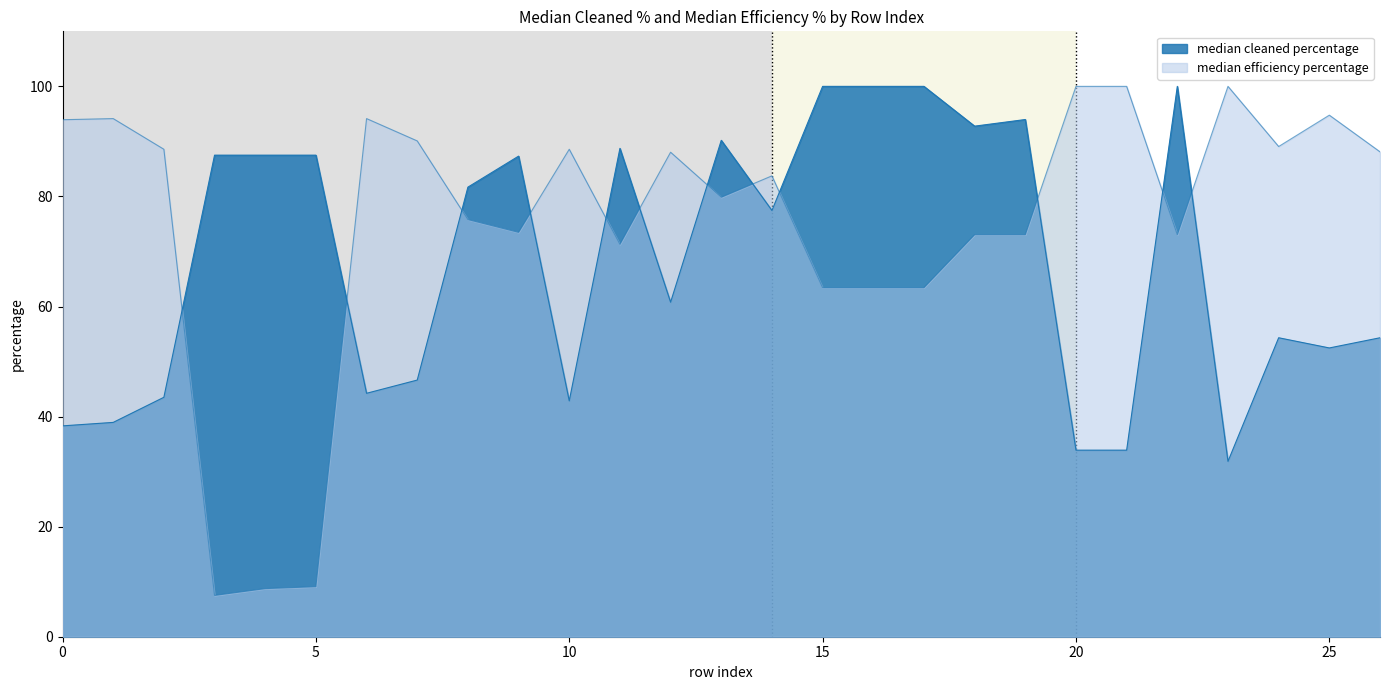

At how many categories does at least one series exceed 61?

27